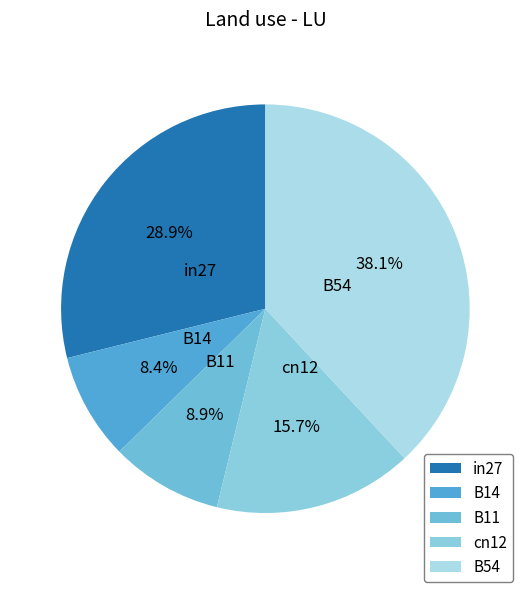

Is there a majority slice in this chart?

No